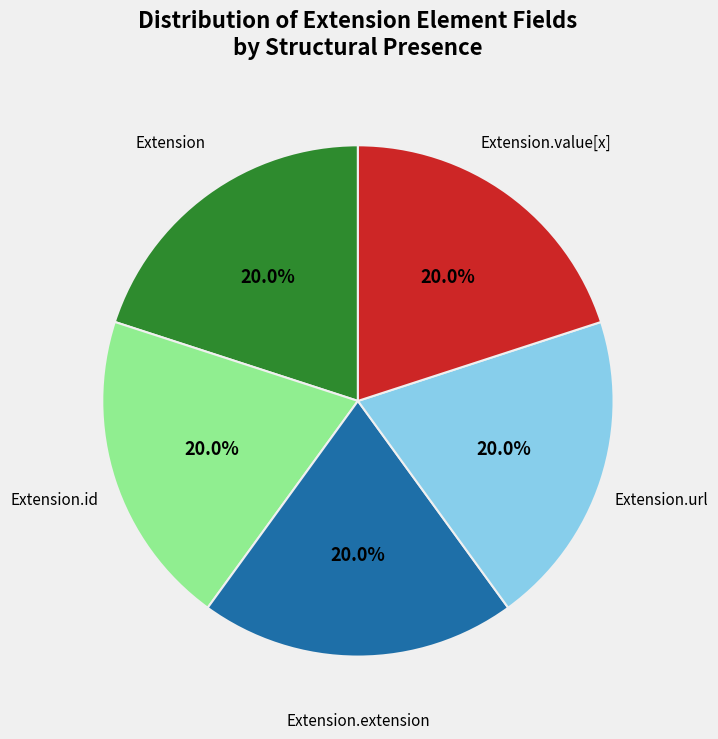

Is Extension the majority of the pie?

No